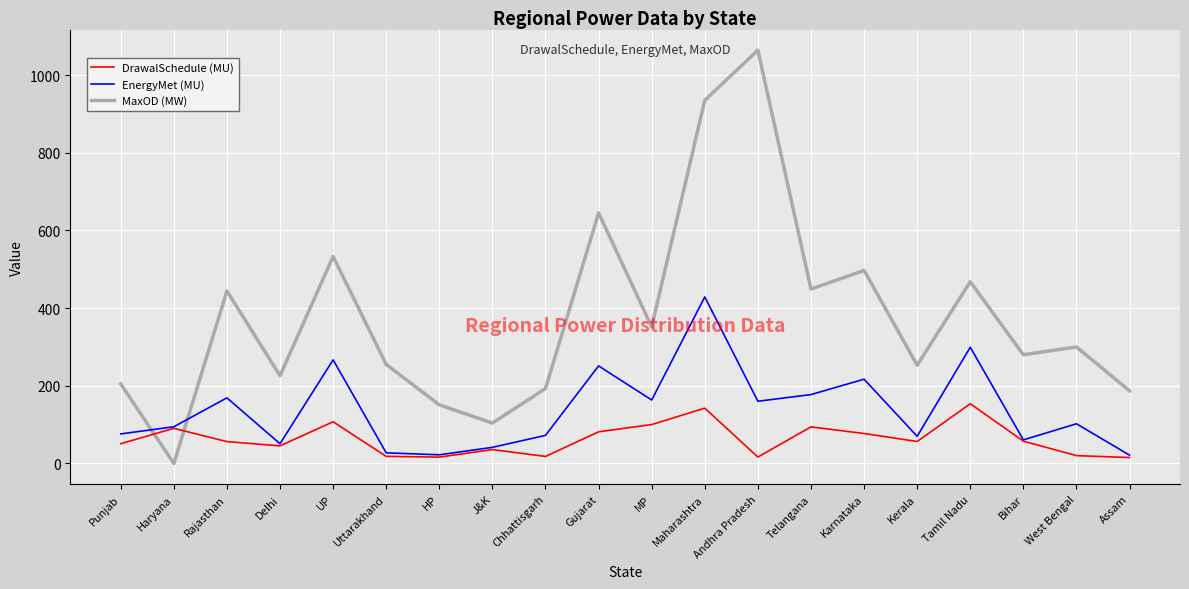

How many categories are shown in the chart?

20